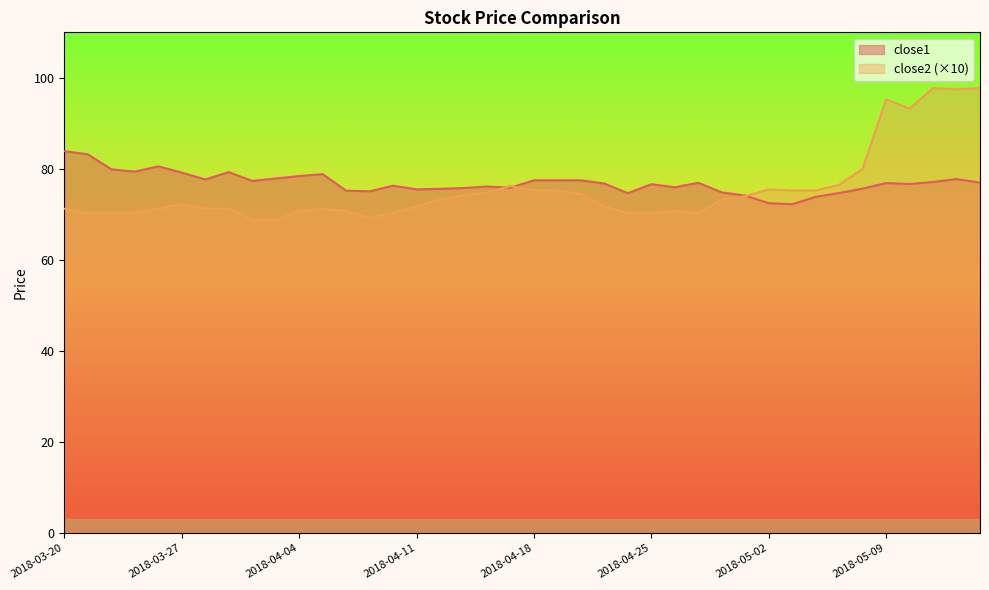

True or false: close2 and close1 intersect in this chart.

True